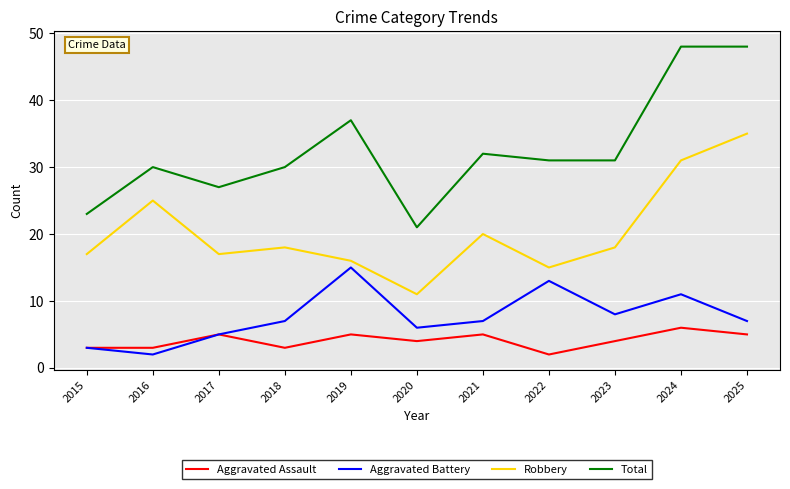

Which category has the highest value in the Aggravated Battery series?

2019